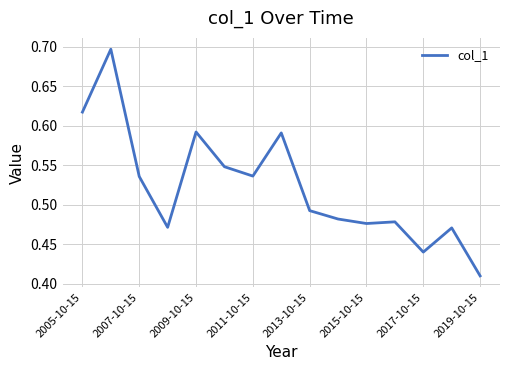

Count the values in the range 0 to 1.

15